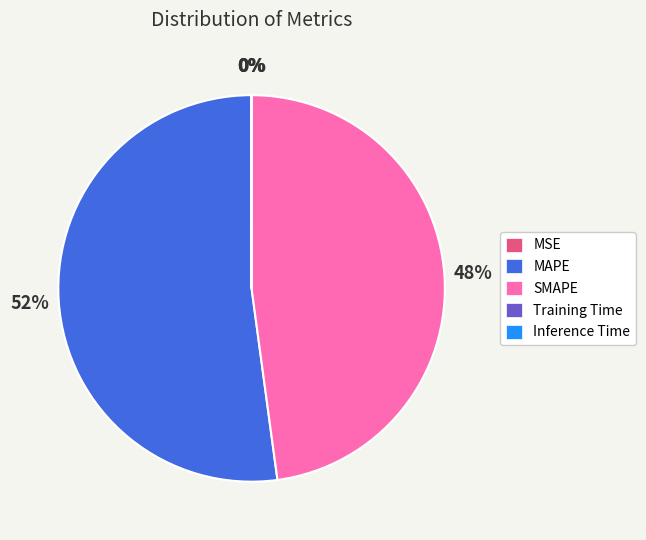

Is MAPE the majority of the pie?

Yes